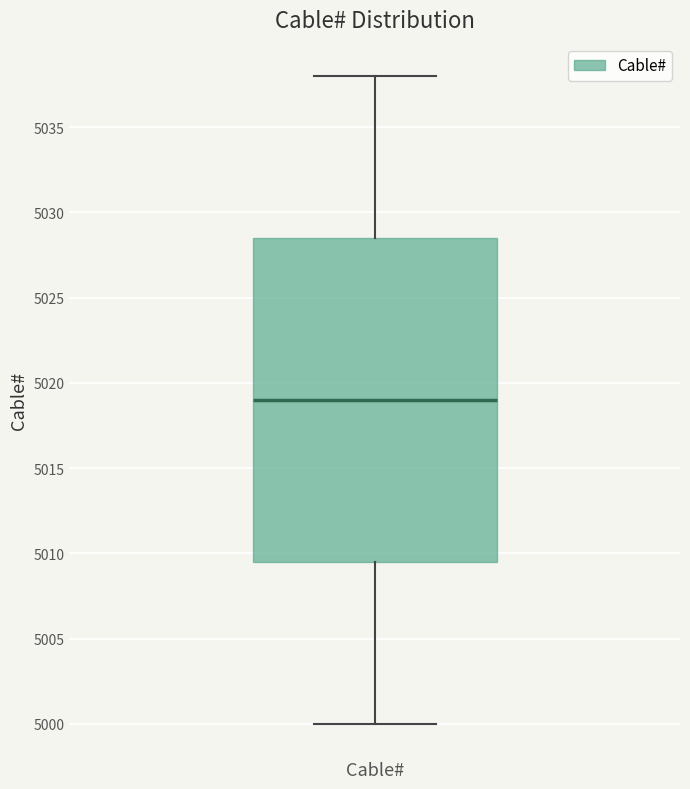

Transcribe this box plot: give where the median line is, the range the box spans, and where the two whiskers end, as read against the y-axis. The values are not printed on the chart, so give them approximately, as read against the axis.

median 5019.0, box 5009.5 to 5028.5, whiskers 5000.0 to 5038.0